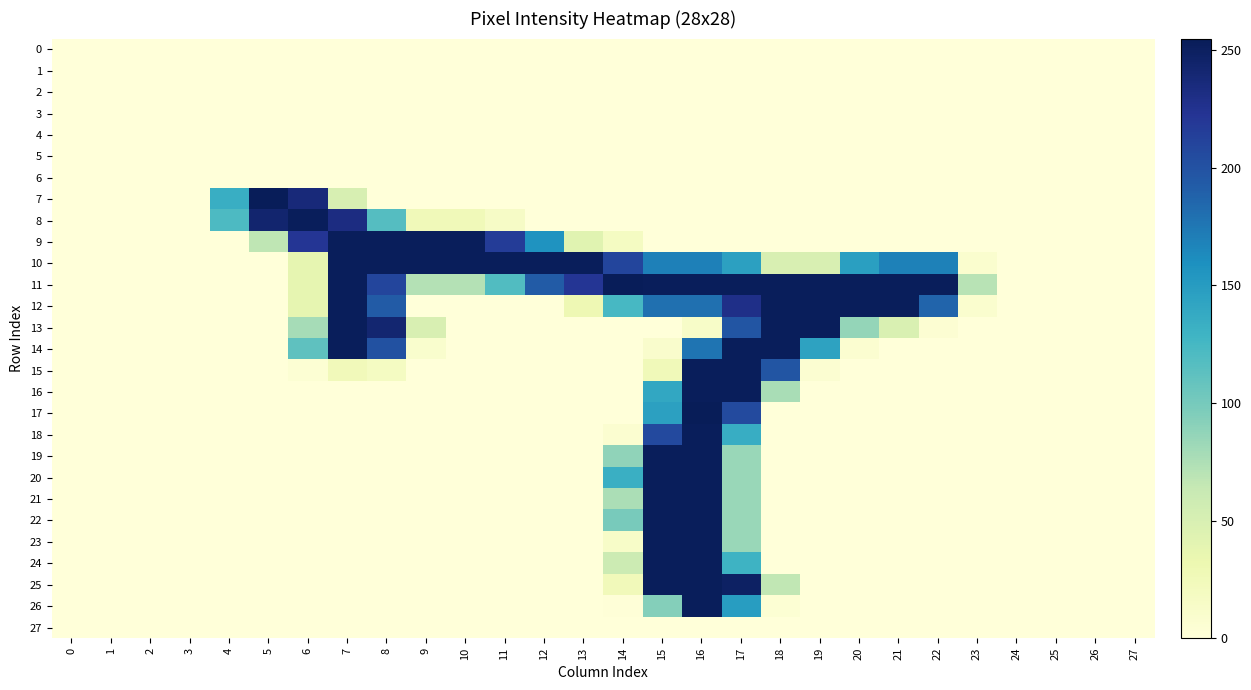

What is the spread (max minus min) of values at 21?

253